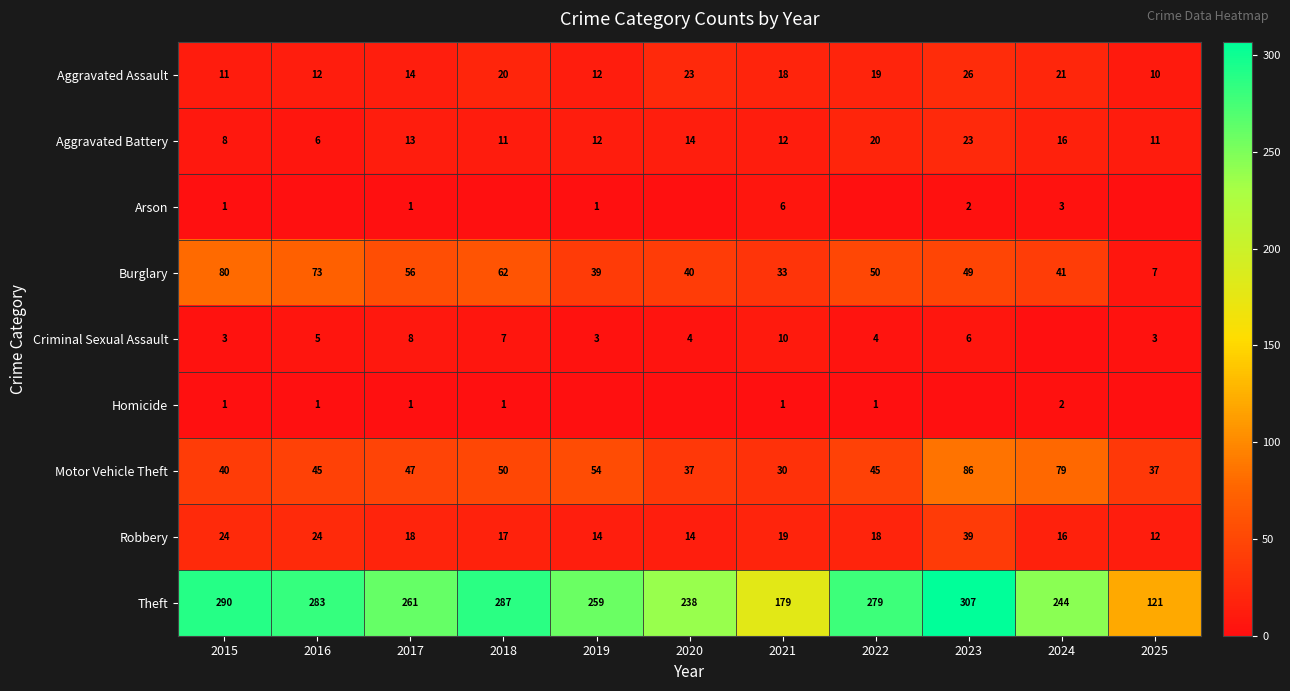

True or false: Theft has a value of 175 at 2017.

False